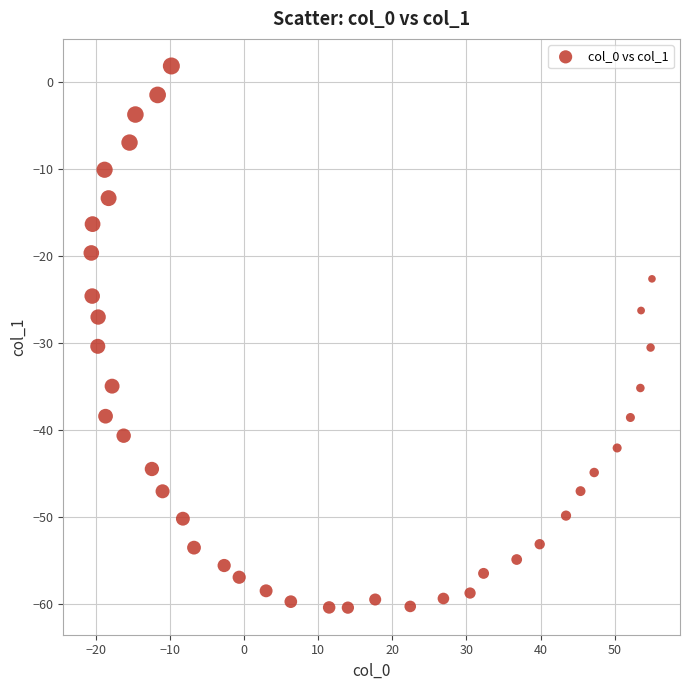

What is the range of Y values (max minus min)?

62.3